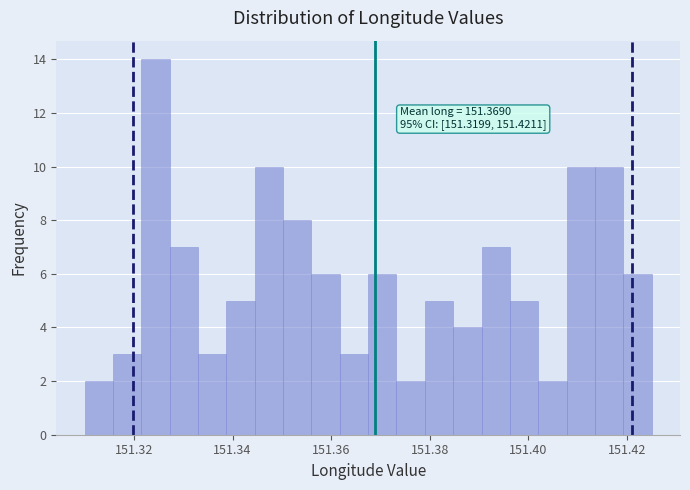

Around what value on the x-axis is the tallest bar? Give the approximate position of its centre, as read against the axis.

151.324